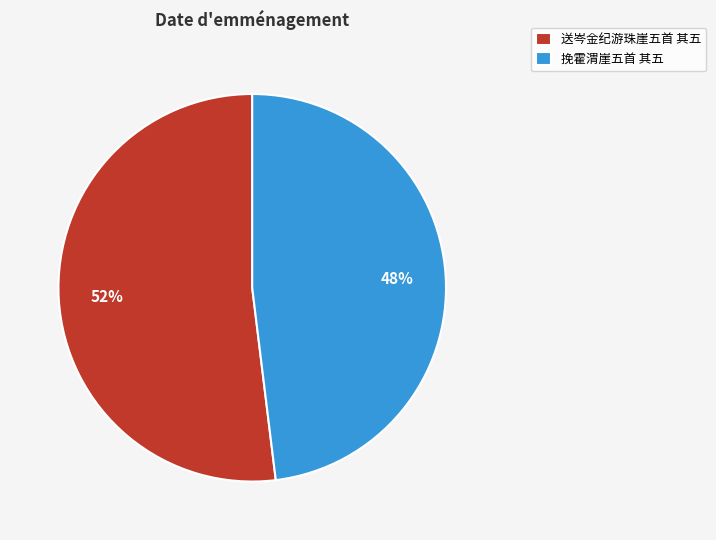

What is the largest slice in the pie chart?

送岑金纪游珠崖五首 其五